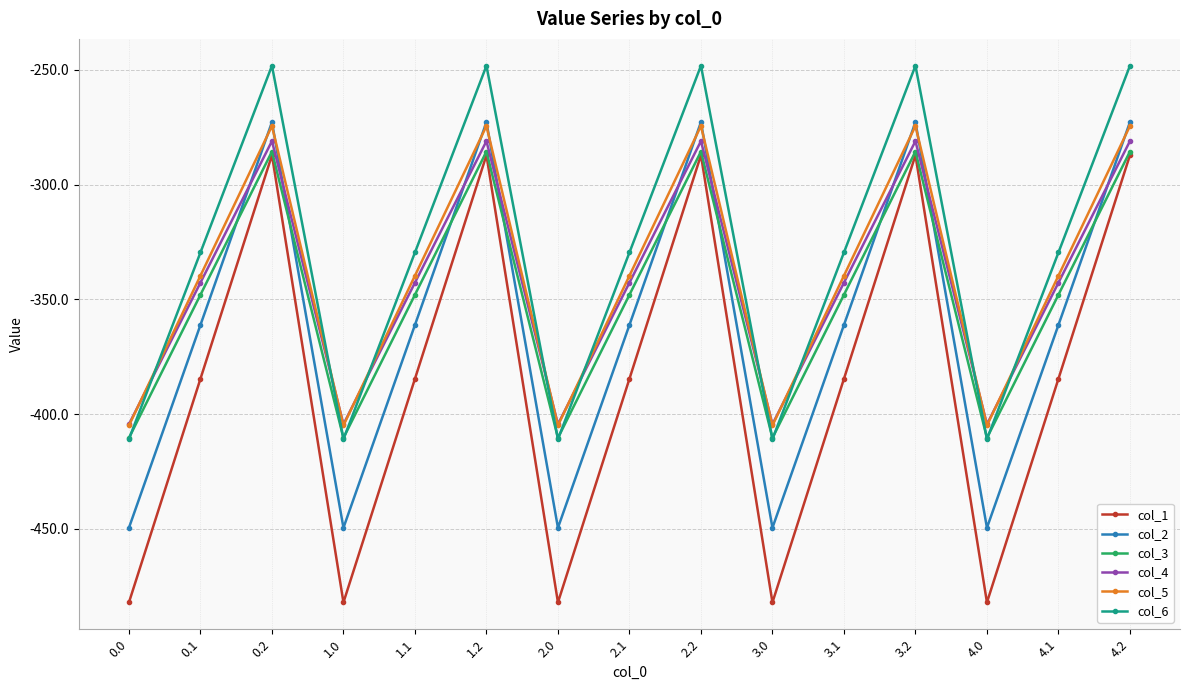

What value does the col_4 series have at 3.2?

-281.0